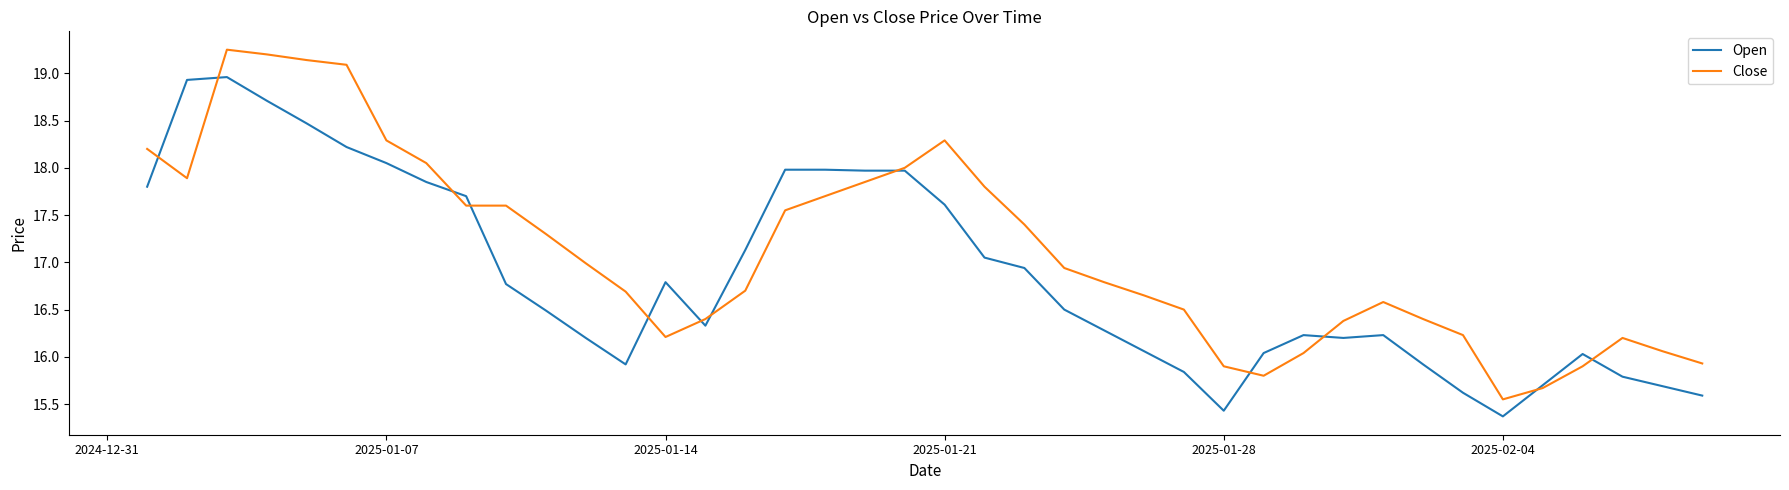

What is the lowest value of the Open series?

15.4